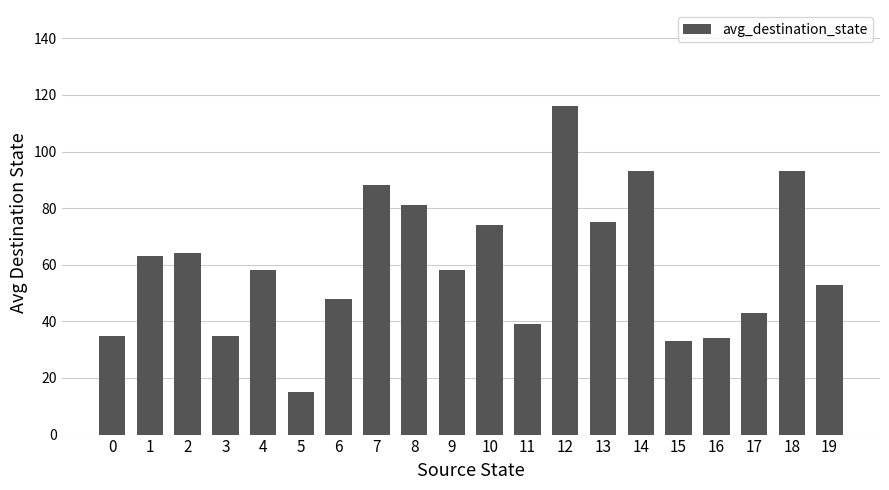

Reading left to right, transcribe all the data shown in this chart.

35	63	64	35	58	15	48	88	81	58	74	39	116	75	93	33	34	43	93	53